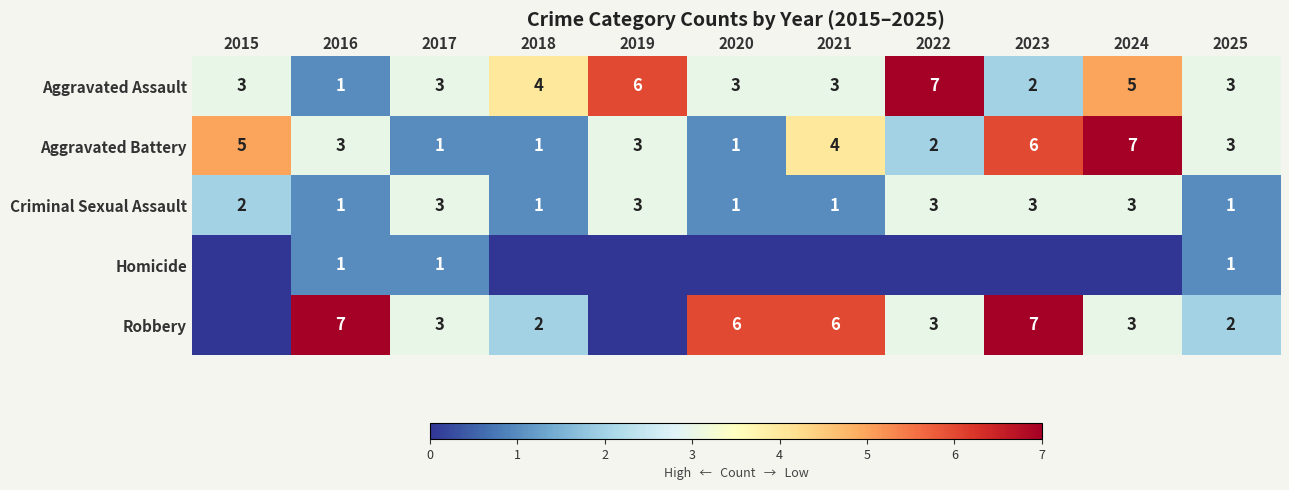

Is the value of Criminal Sexual Assault at 2015 greater than the value of Aggravated Battery at 2023?

No